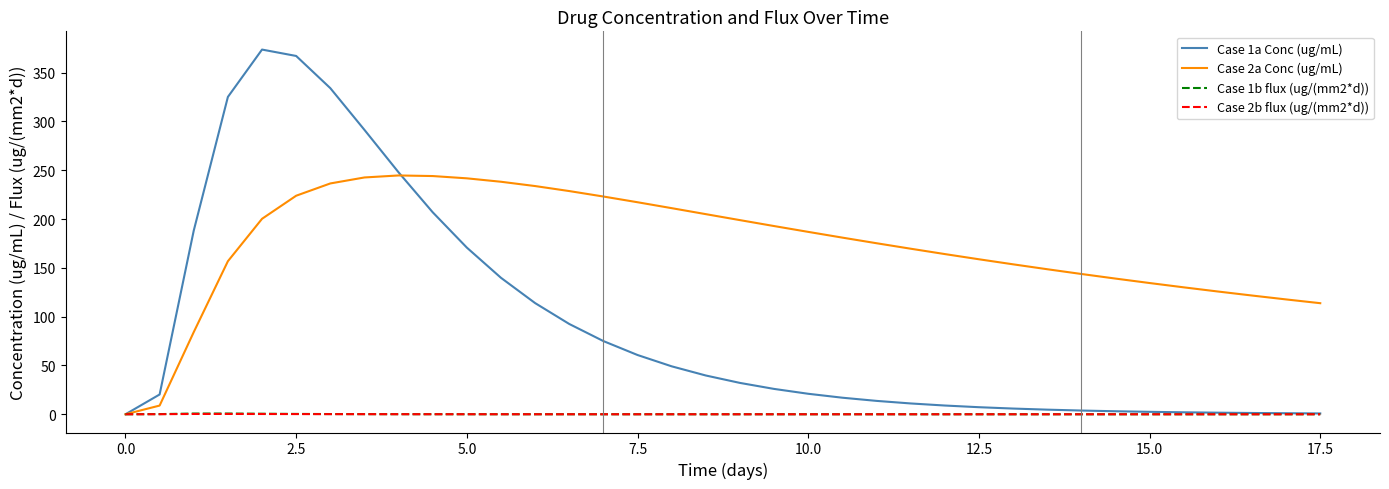

Which series has the widest spread of values?

Case 1a Conc (ug/mL)